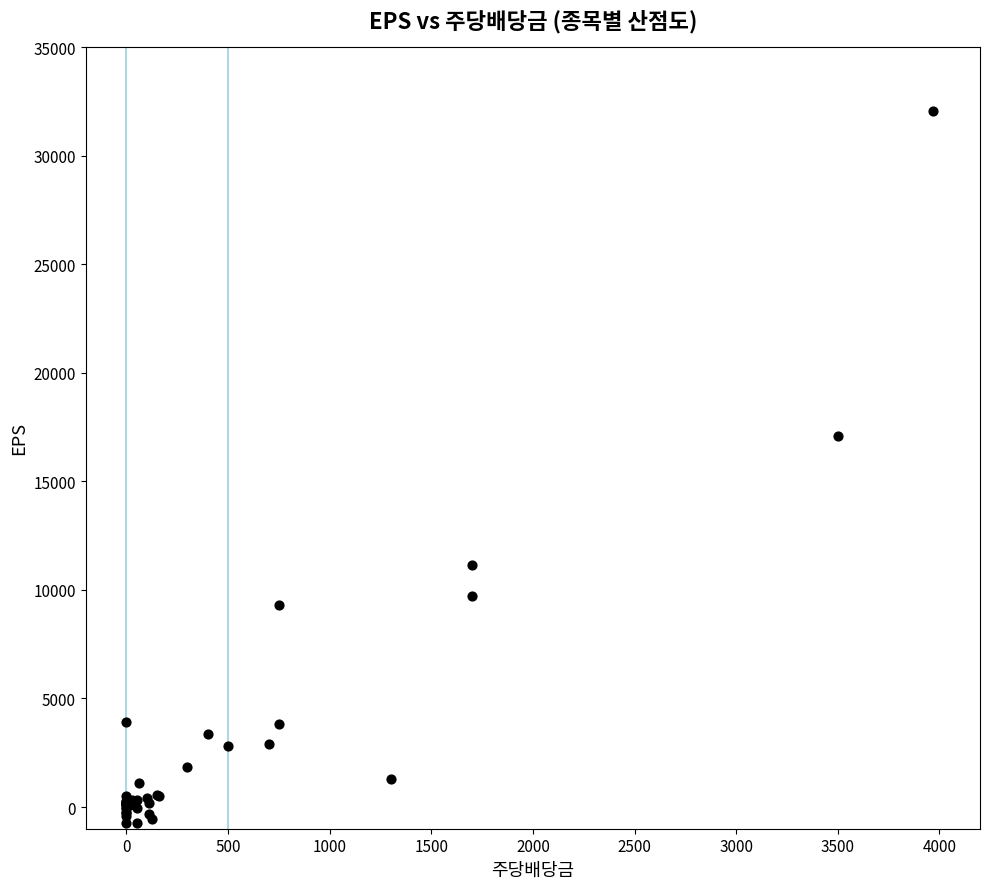

What Y value in the scatter plot is closest to 15641?

17086.0